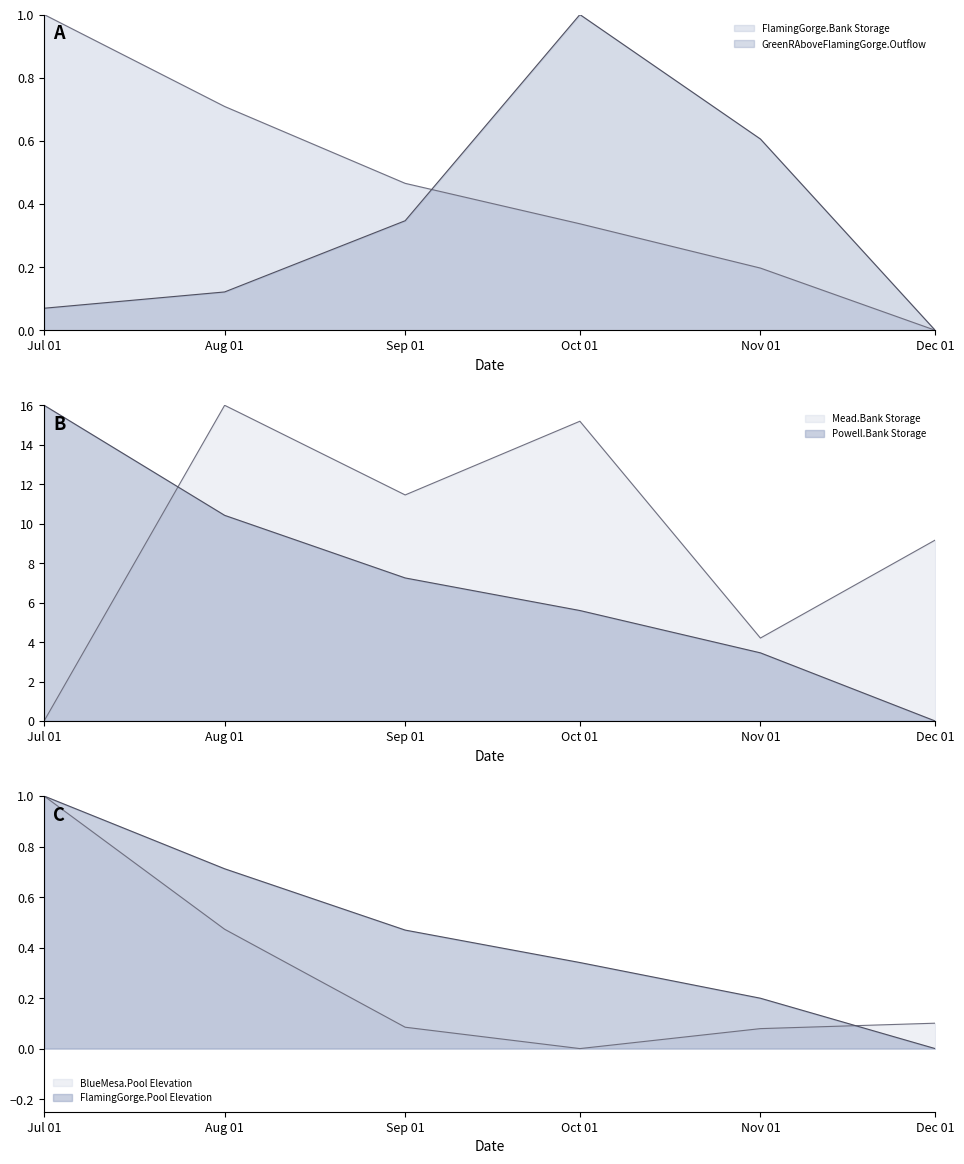

What is the spread (max minus min) of values at Aug 01?

15.9